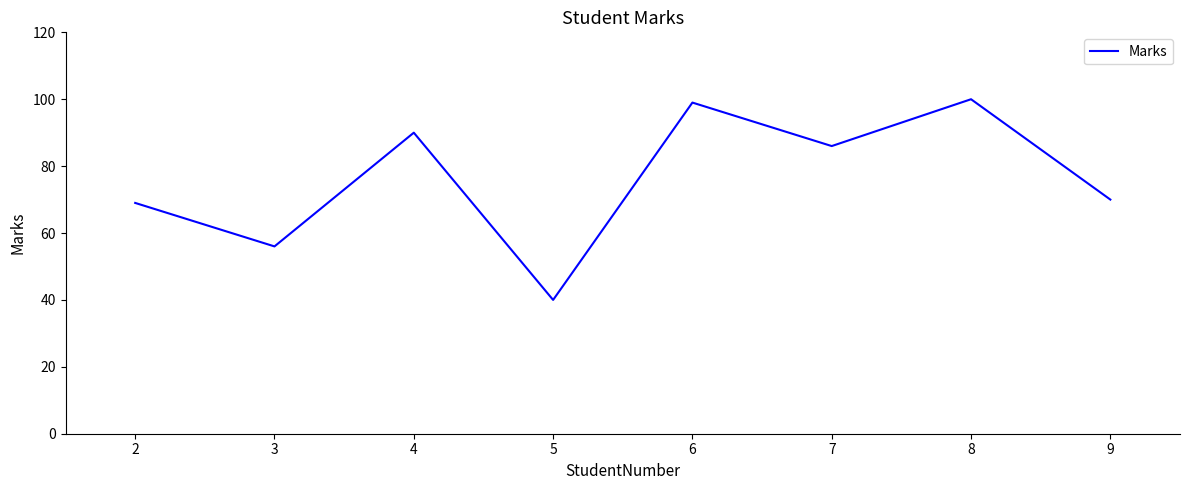

Between 5 and 8, which is larger?

8